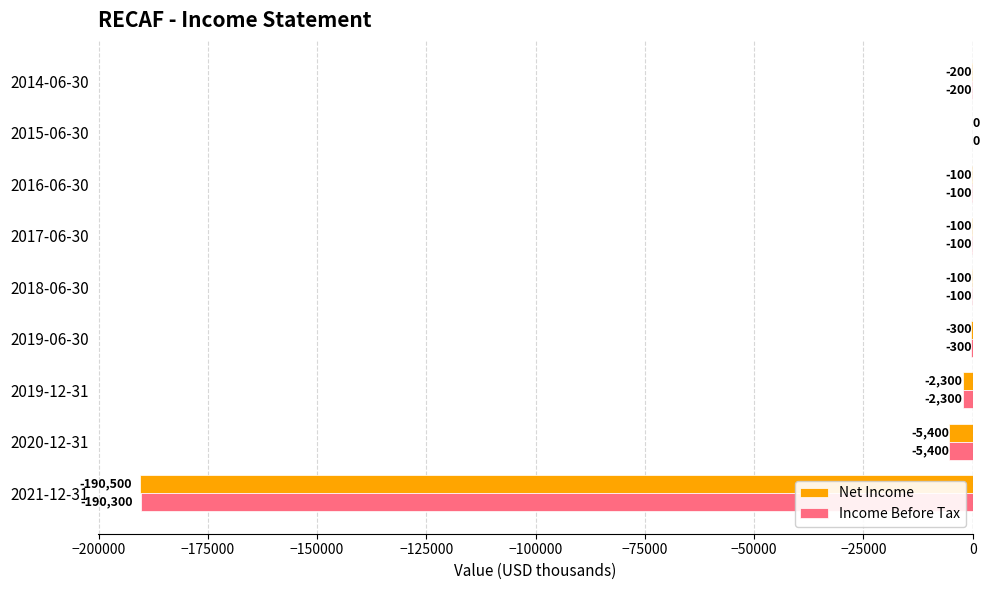

What value does the Income Before Tax series have at 2019-06-30, to the nearest 50?

-300